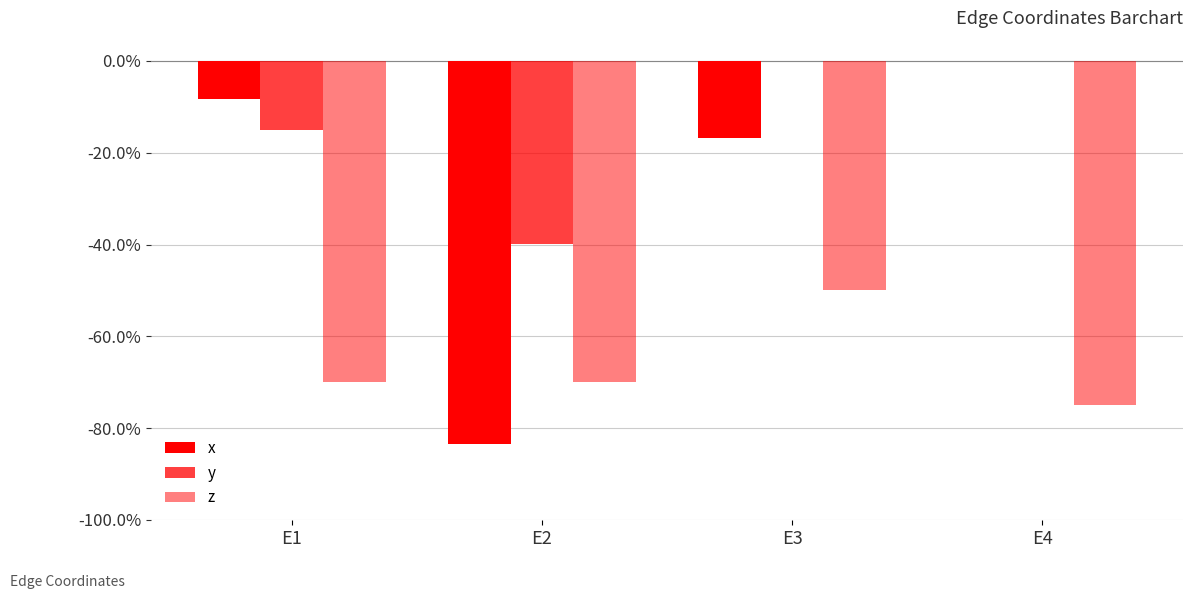

What is the total value across all series at E2?

-1.9